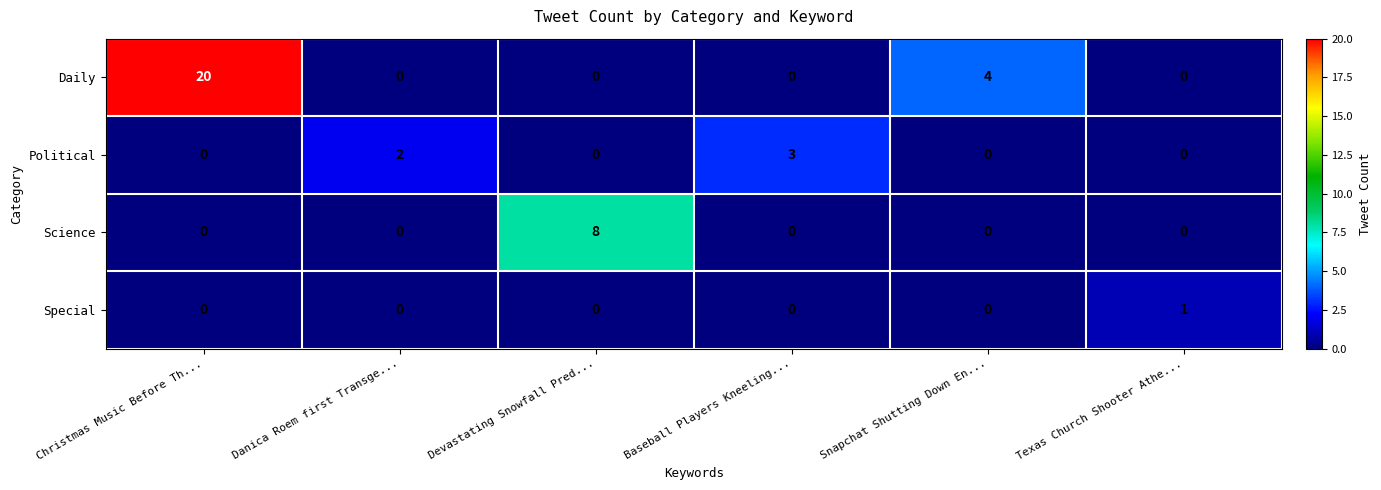

Which category has the highest value across all series?

Christmas Music Before Th...